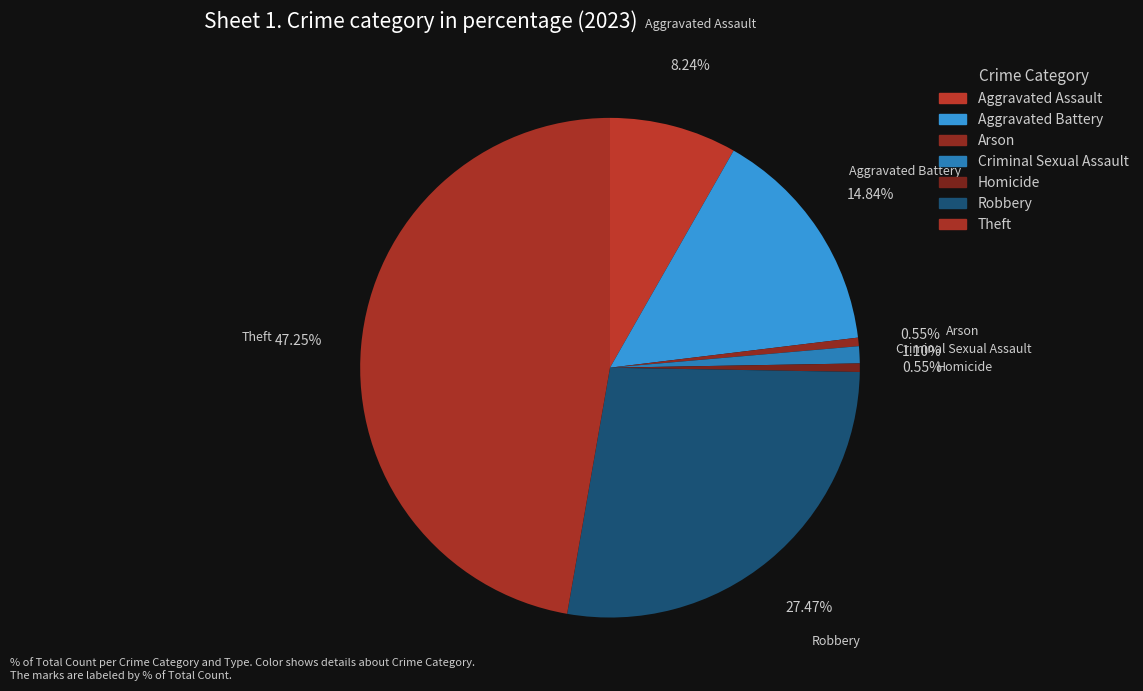

Count the number of slices in the pie.

7